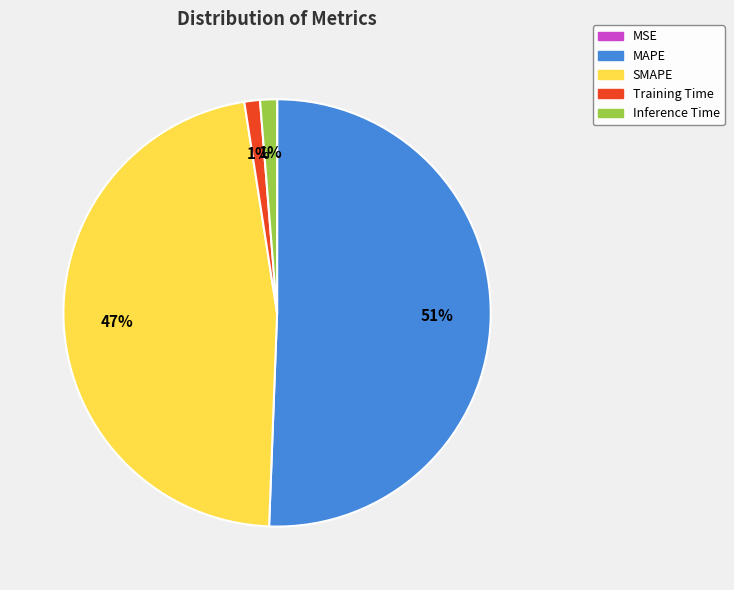

What percentage is the Inference Time slice, to the nearest percent?

1%